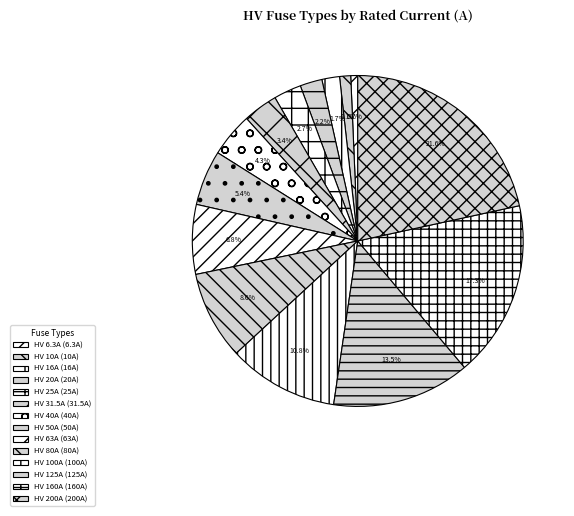

Is it true that HV 125A is 13% of the pie?

True